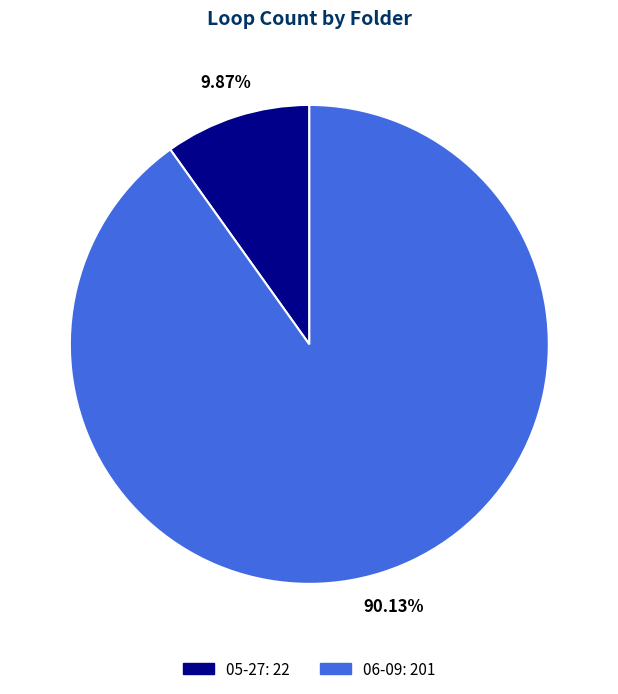

Is there a majority slice in this chart?

Yes